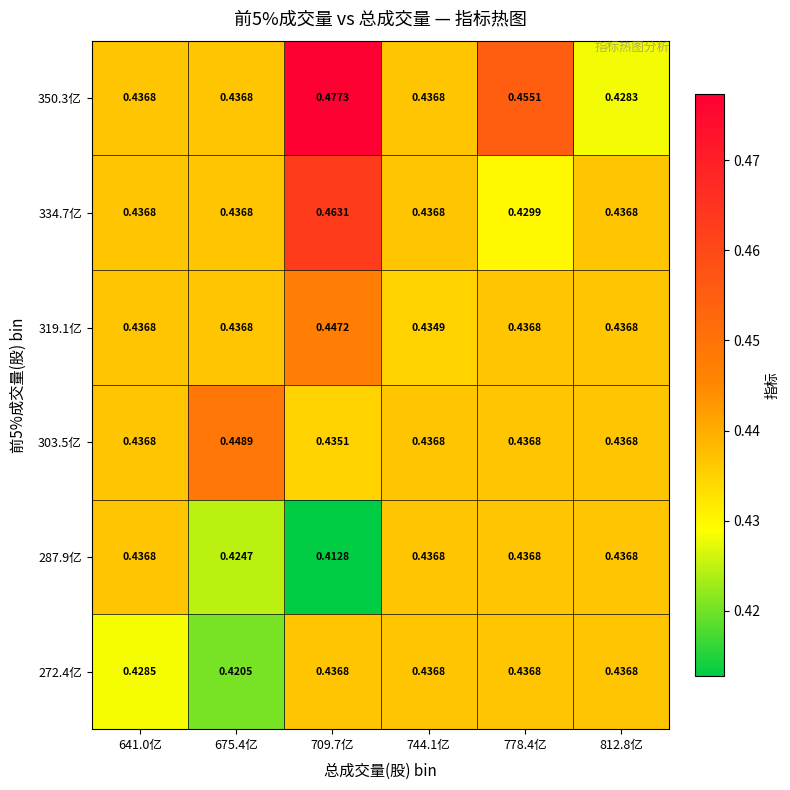

Is the value of 319.1亿 at 744.1亿 greater than the value of 287.9亿 at 744.1亿?

No